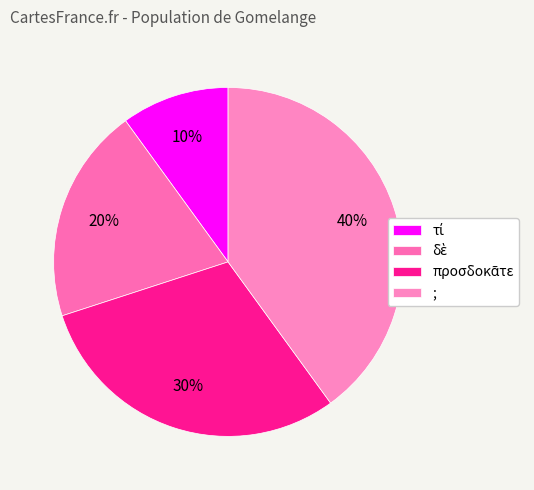

Does τί represent more than half of the total?

No